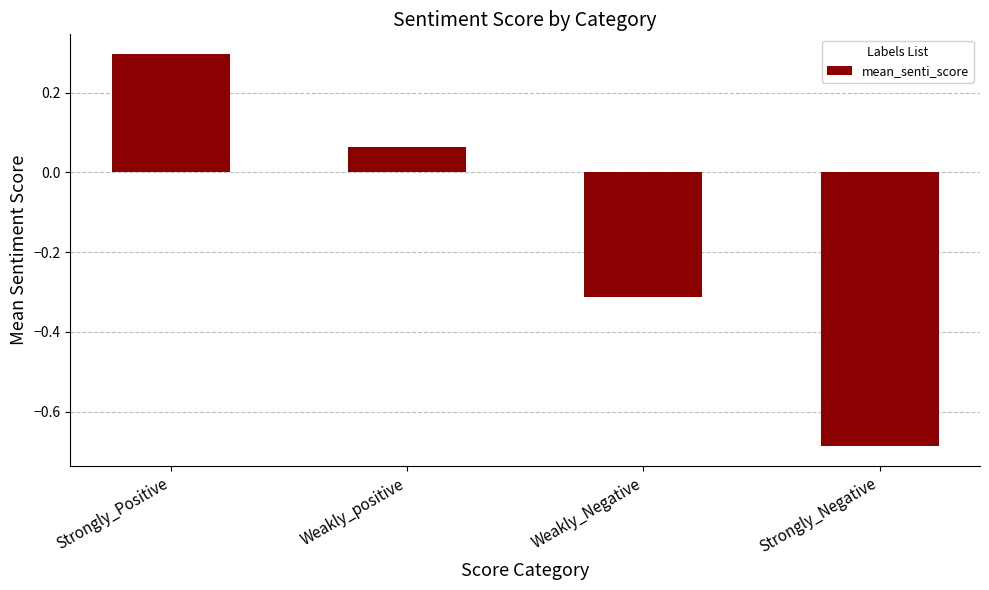

Which has a higher value, Weakly_Negative or Strongly_Negative?

Weakly_Negative